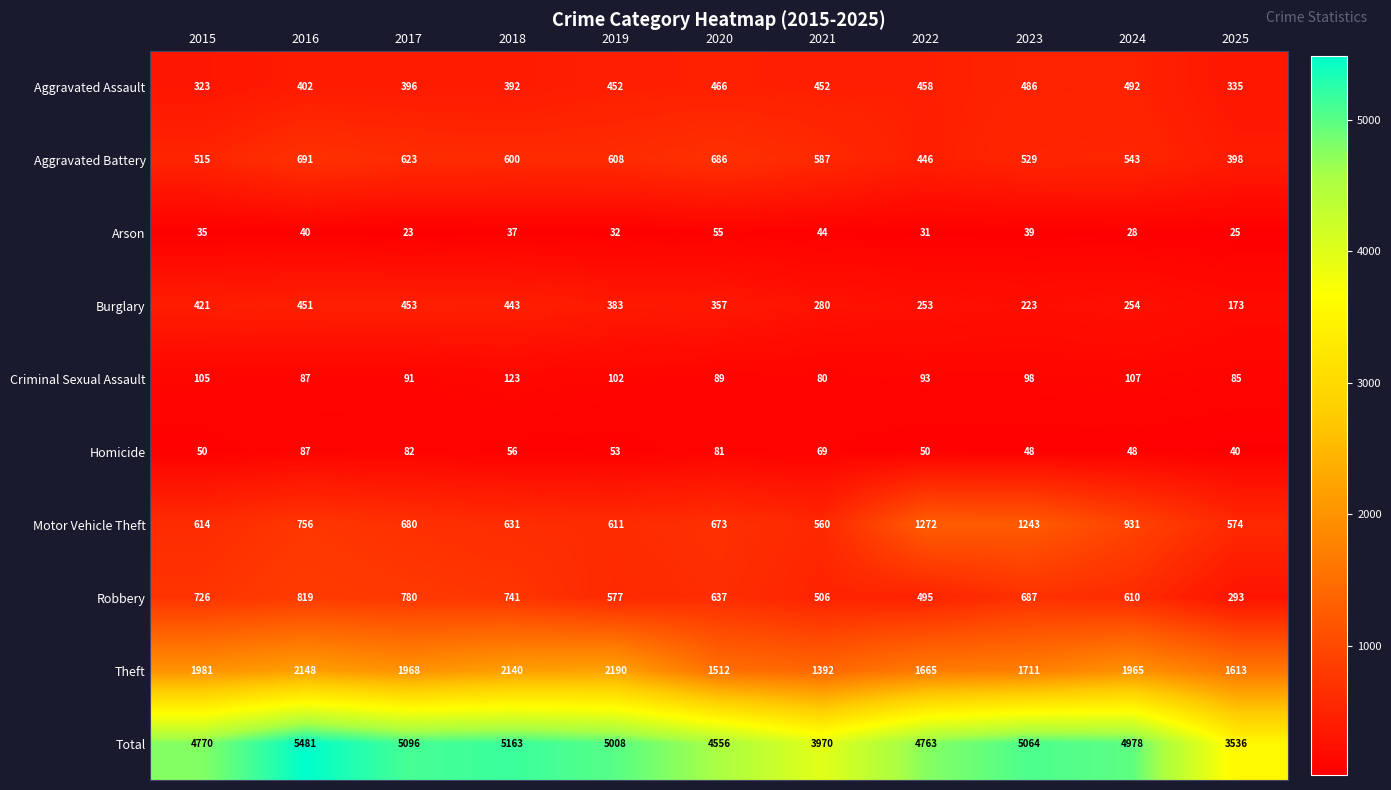

What is the difference between the maximum and second lowest values in the Motor Vehicle Theft series?

698